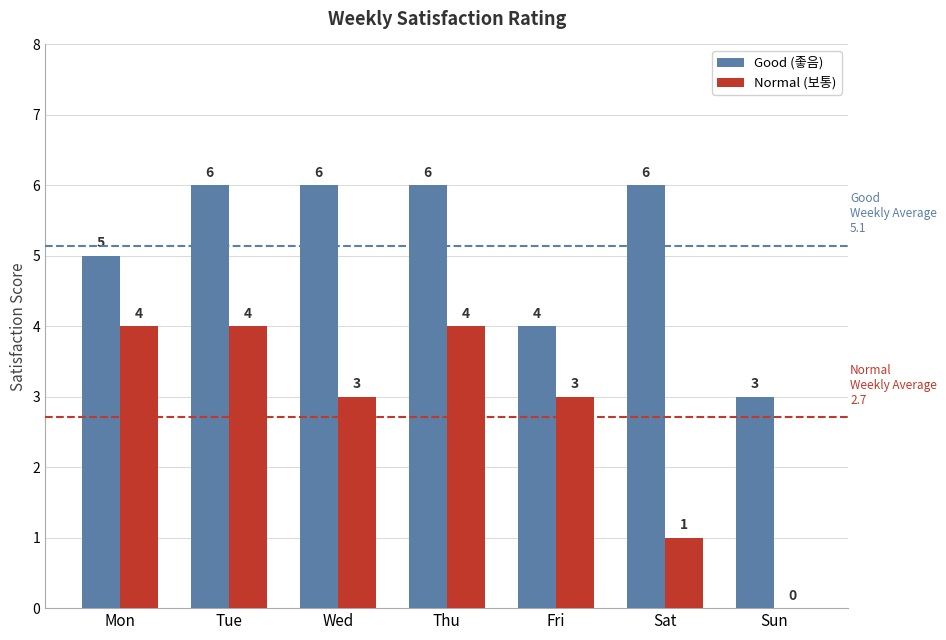

What is the sum of all Good (좋음) values?

36